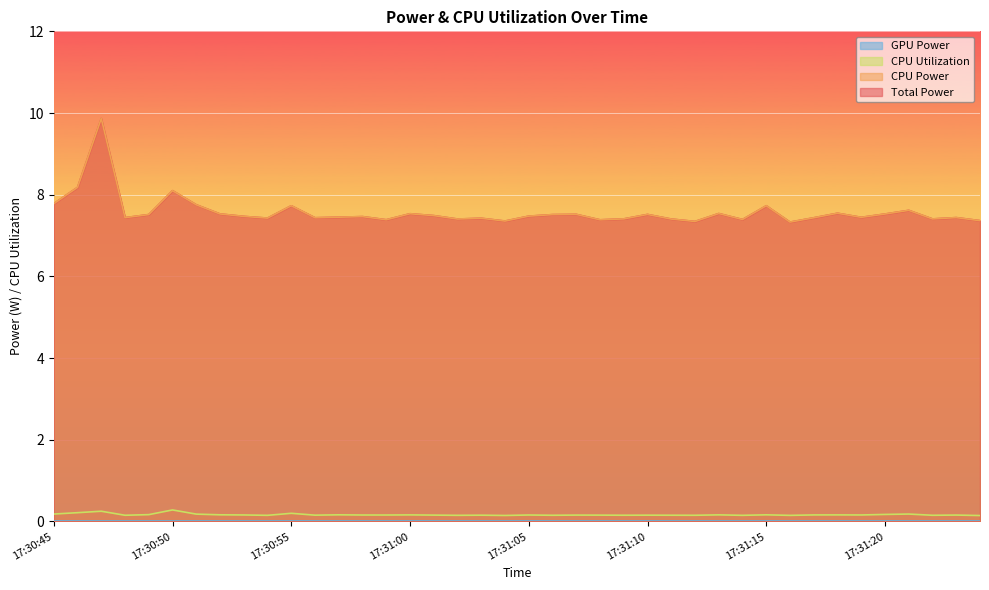

Does the chart display data point markers on the line(s)?

No